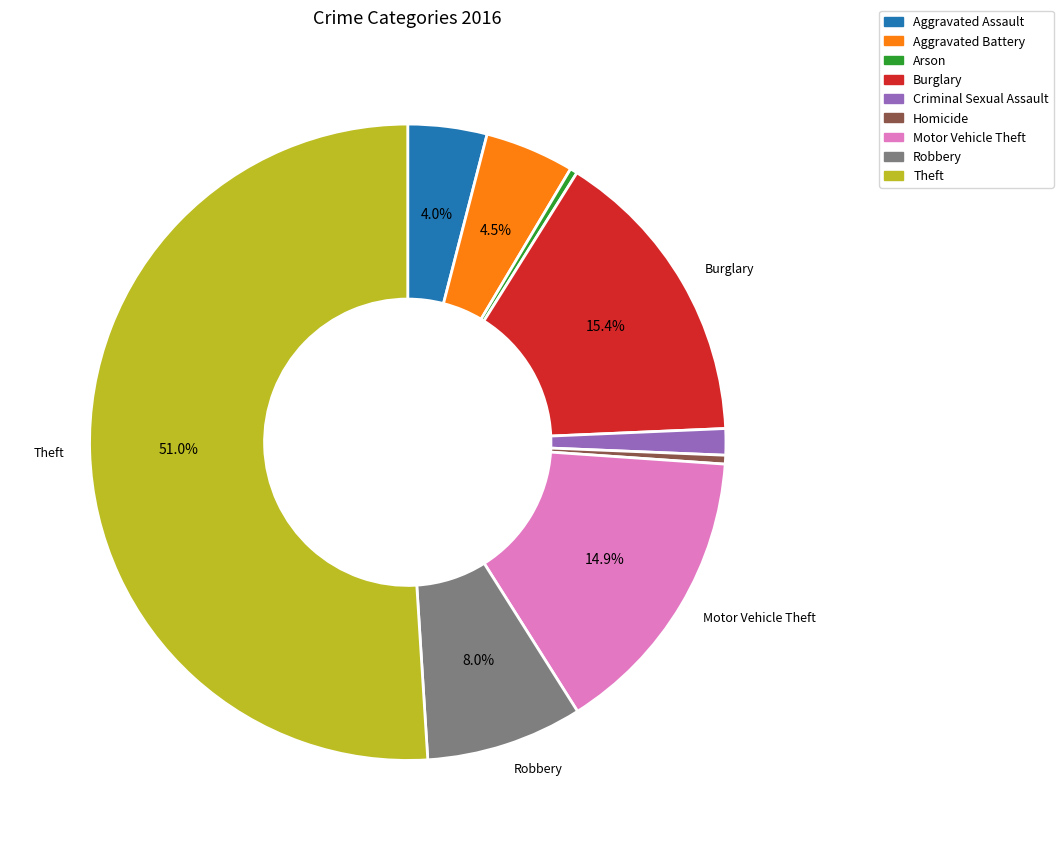

How much of the chart is everything except Burglary?

84.6%